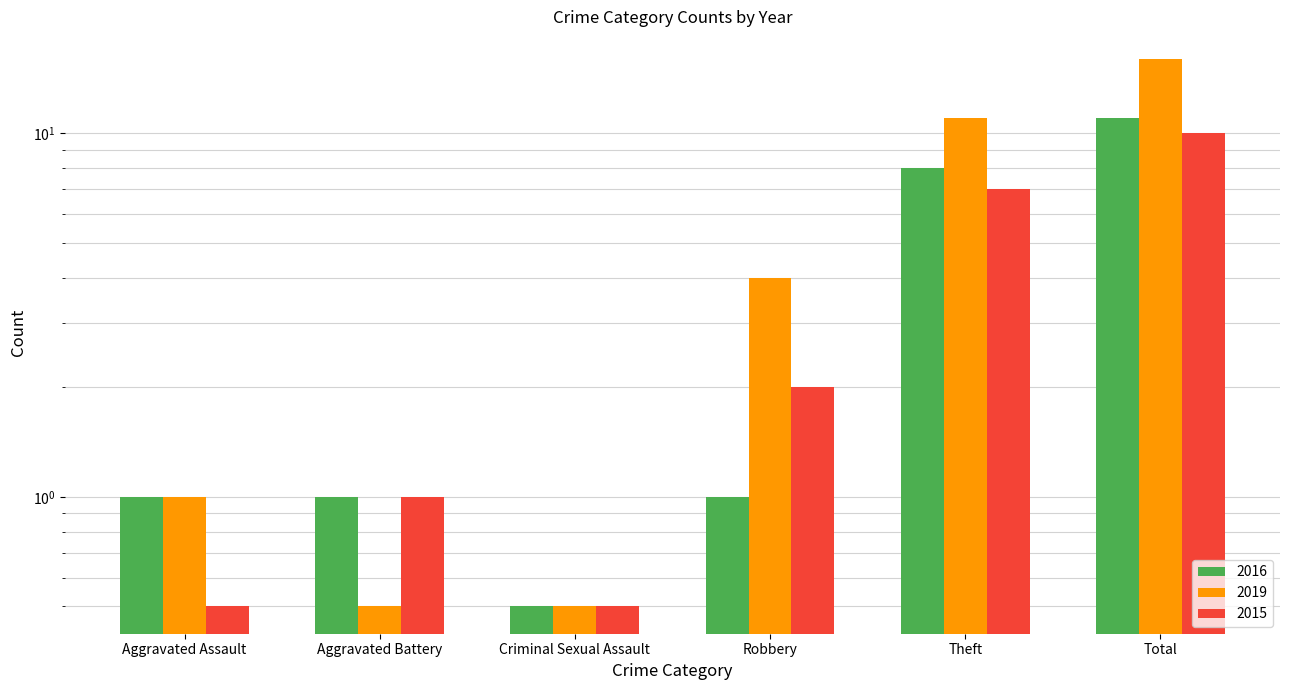

How many groups of bars are there?

6